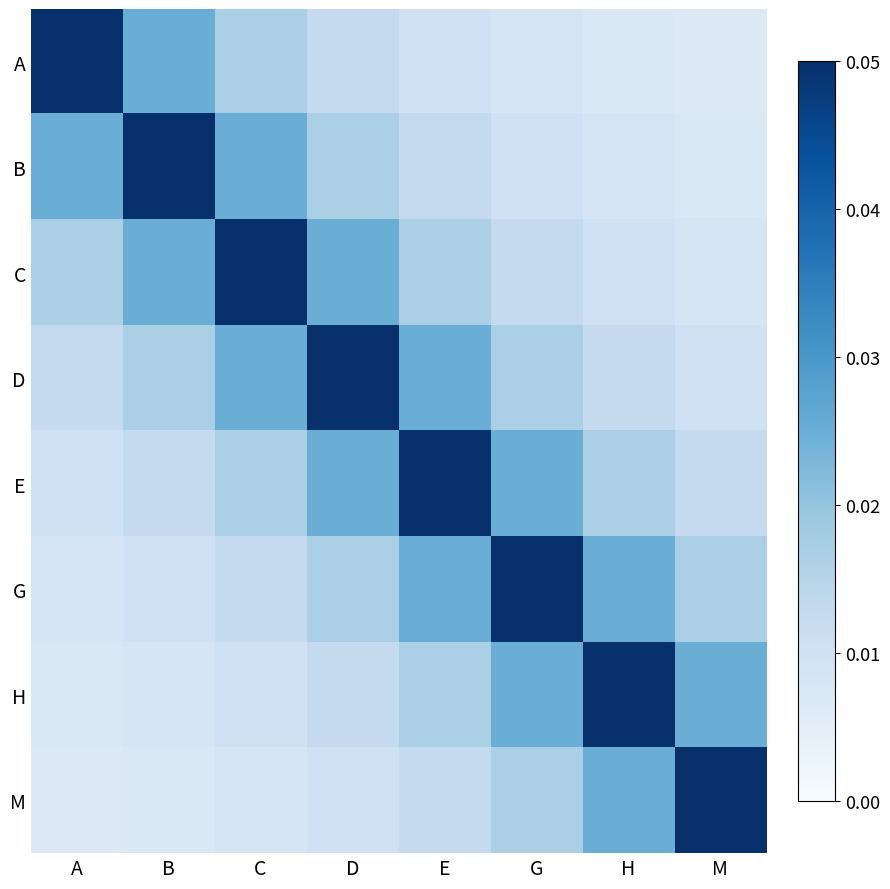

At which category is the sum across all series the highest?

D